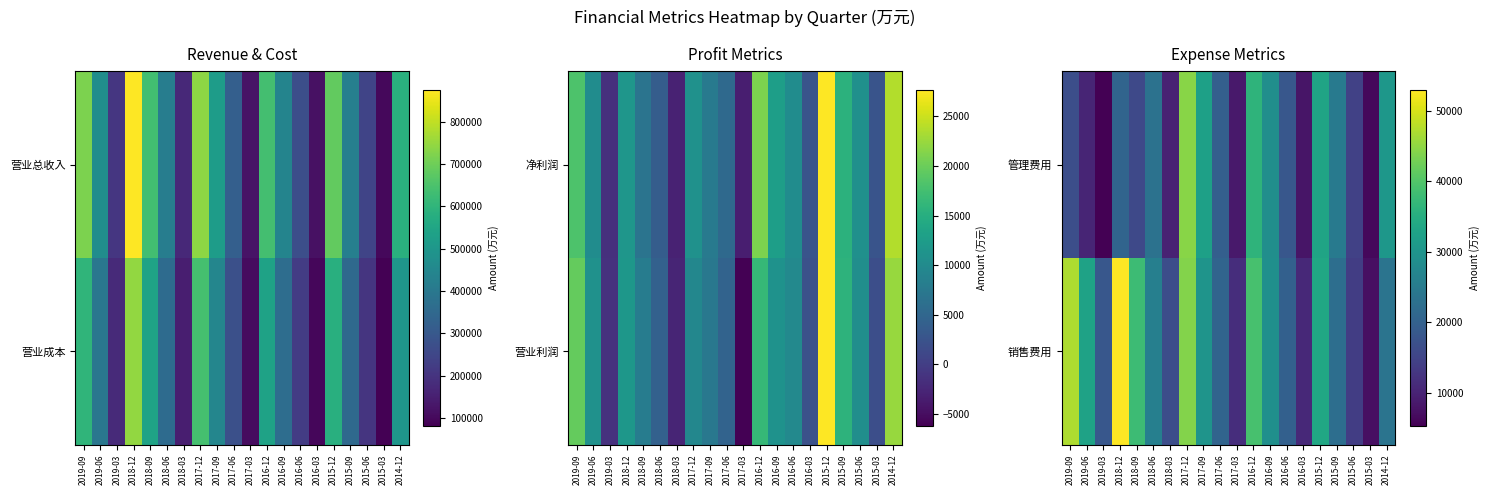

Rank the categories by 销售费用 value from lowest to highest.

2015-03, 2016-03, 2017-03, 2015-06, 2018-03, 2019-03, 2016-06, 2017-06, 2015-09, 2014-12, 2018-06, 2016-09, 2017-09, 2019-06, 2015-12, 2018-09, 2016-12, 2017-12, 2019-09, 2018-12